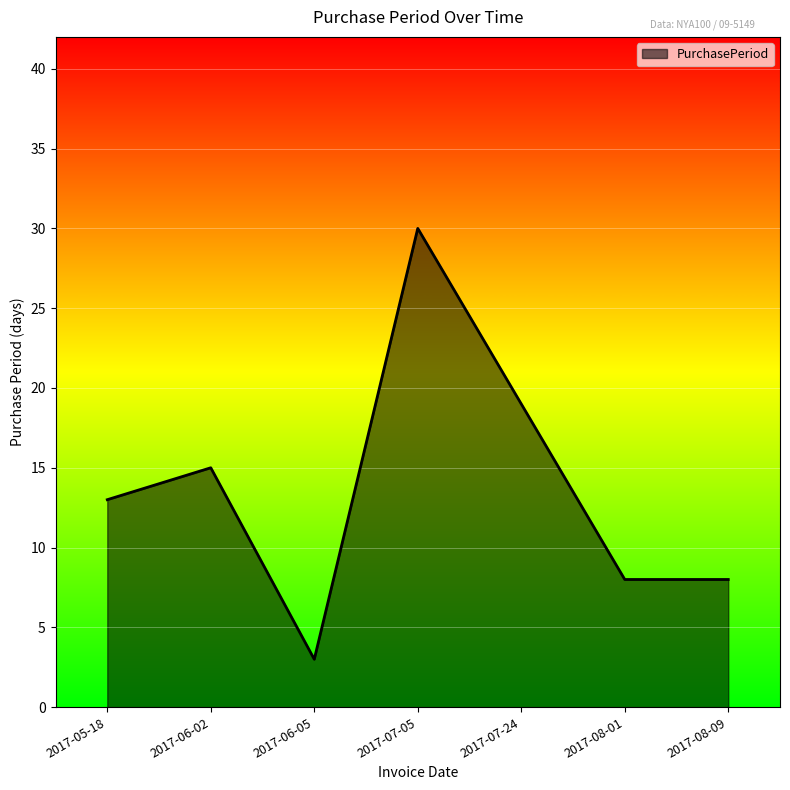

The chart shows a value of 1 at 2017-06-05. True or false?

False